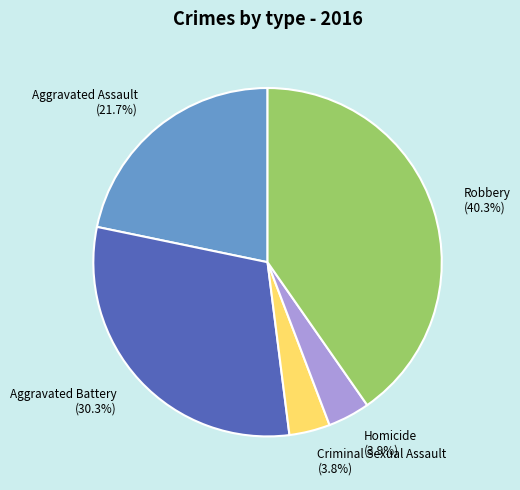

Count the number of slices in the pie.

5